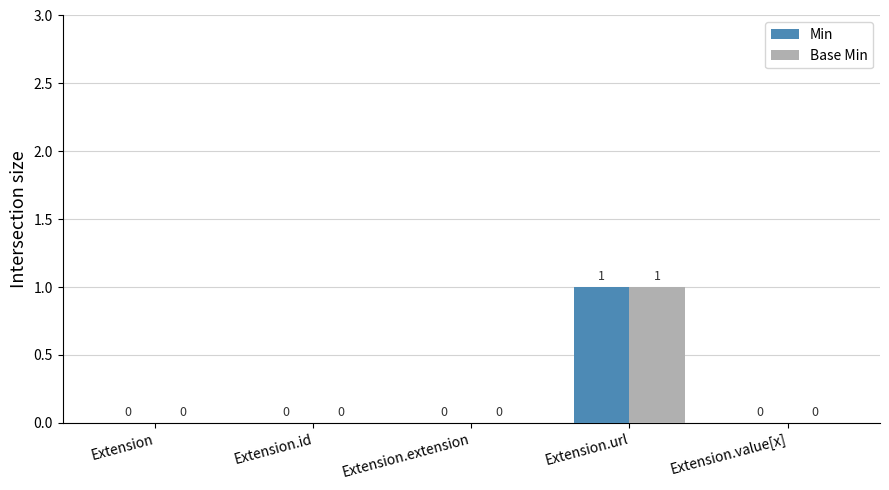

How many groups of bars are there?

5